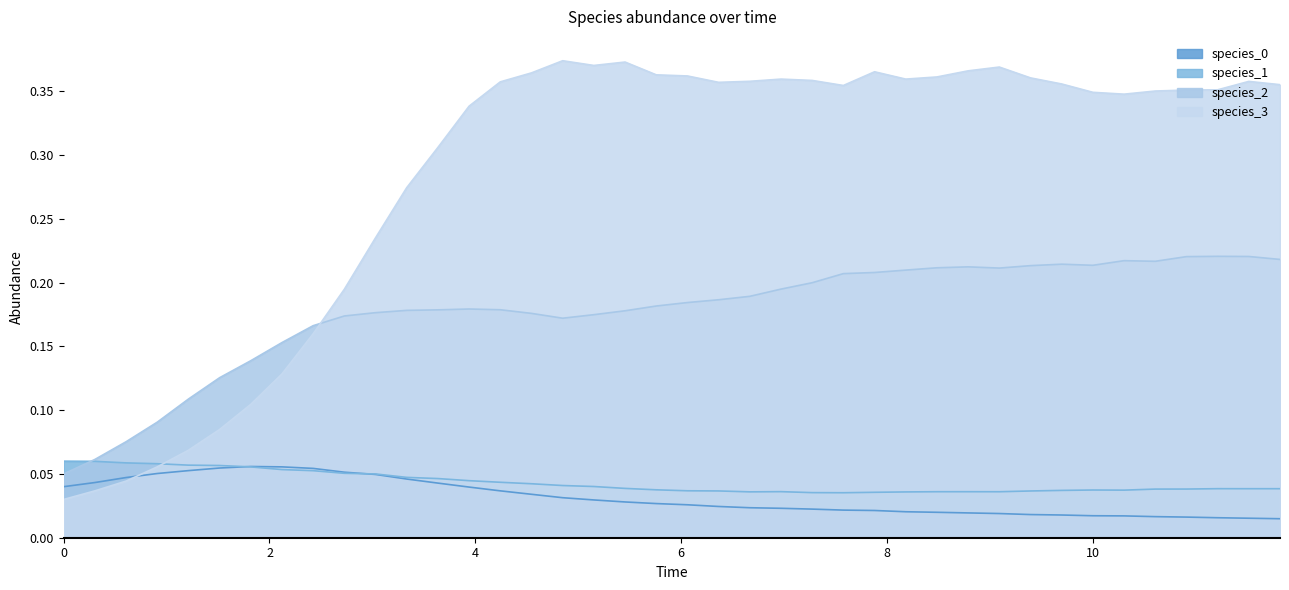

Which series has the largest total across all categories?

species_3